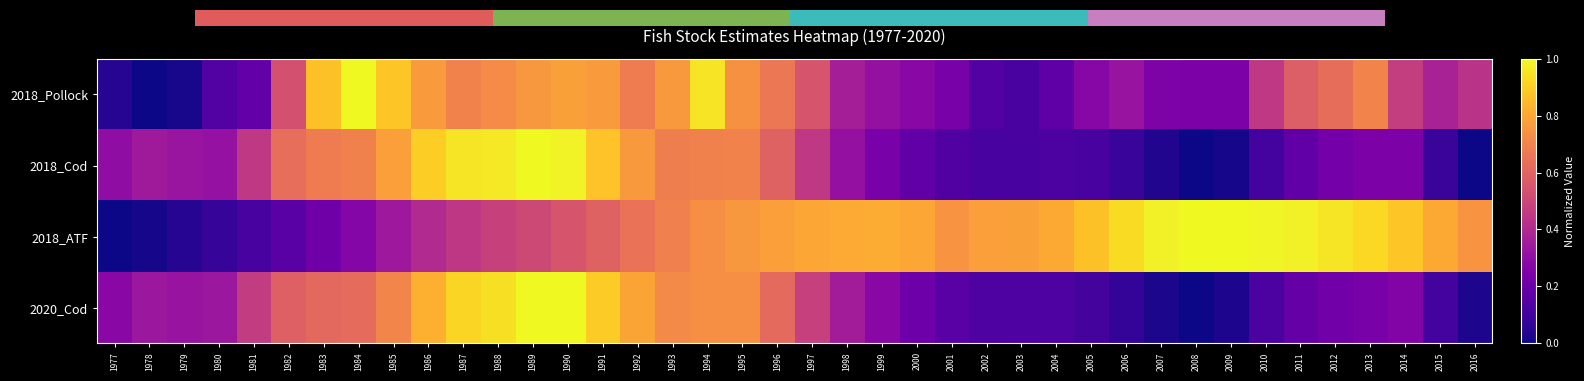

Where is 2018_Pollock nearest to the value 0?

1978